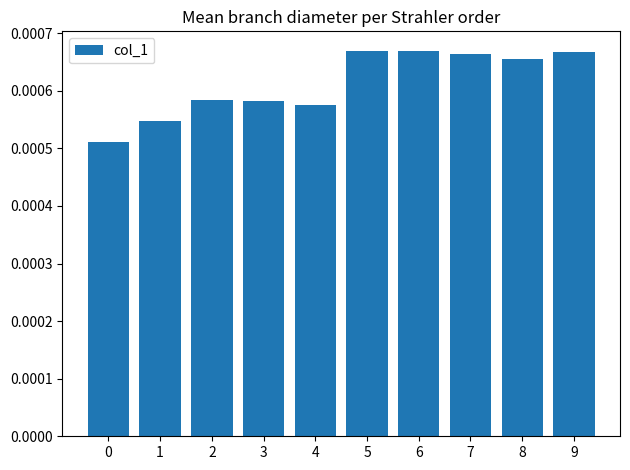

How many values are between 0 and 1?

10